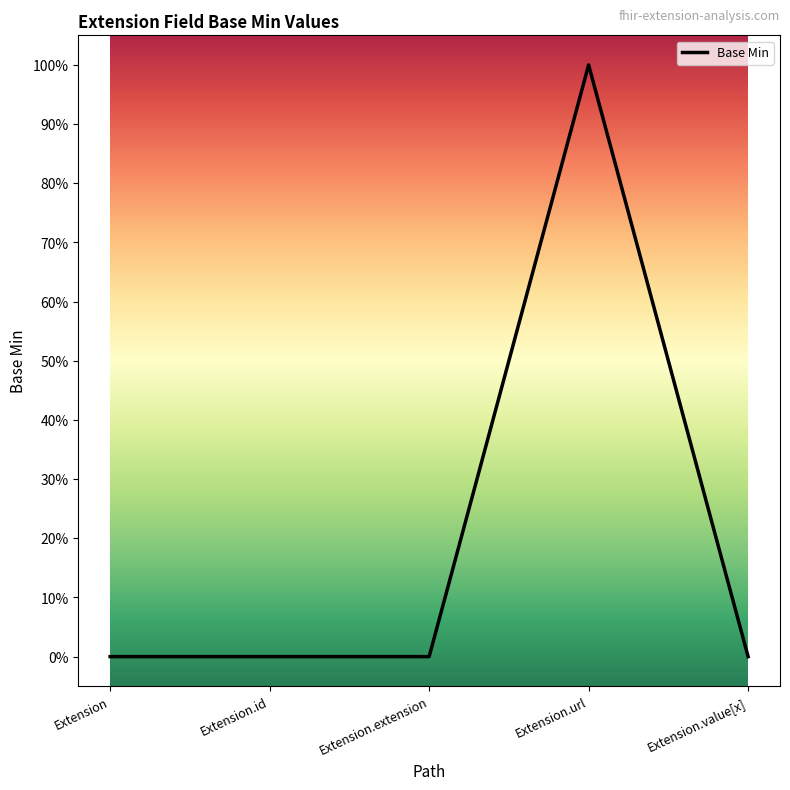

Count the values in the range 0 to 1.

5